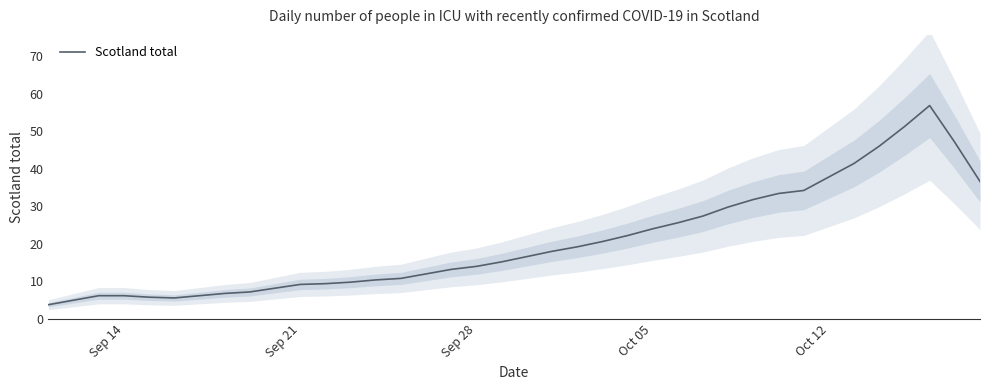

True or false: Scotland total has a value of 37.8 at Oct 12.

True